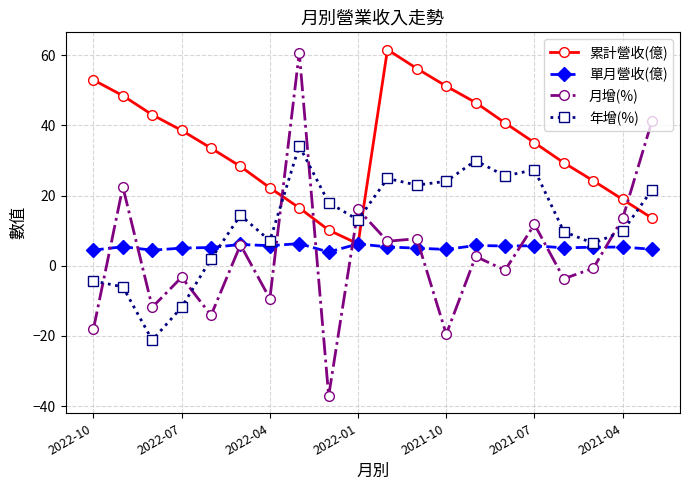

Which series has the widest spread of values?

月增(%)